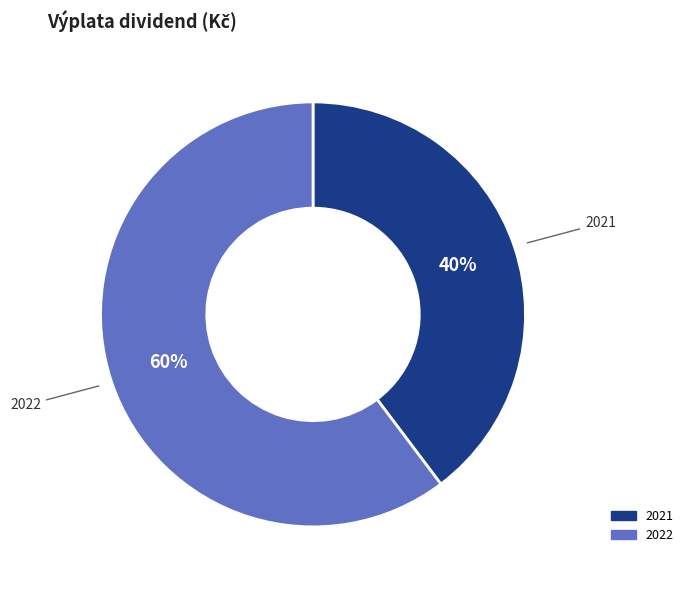

Is there any slice that represents more than half of the pie?

Yes